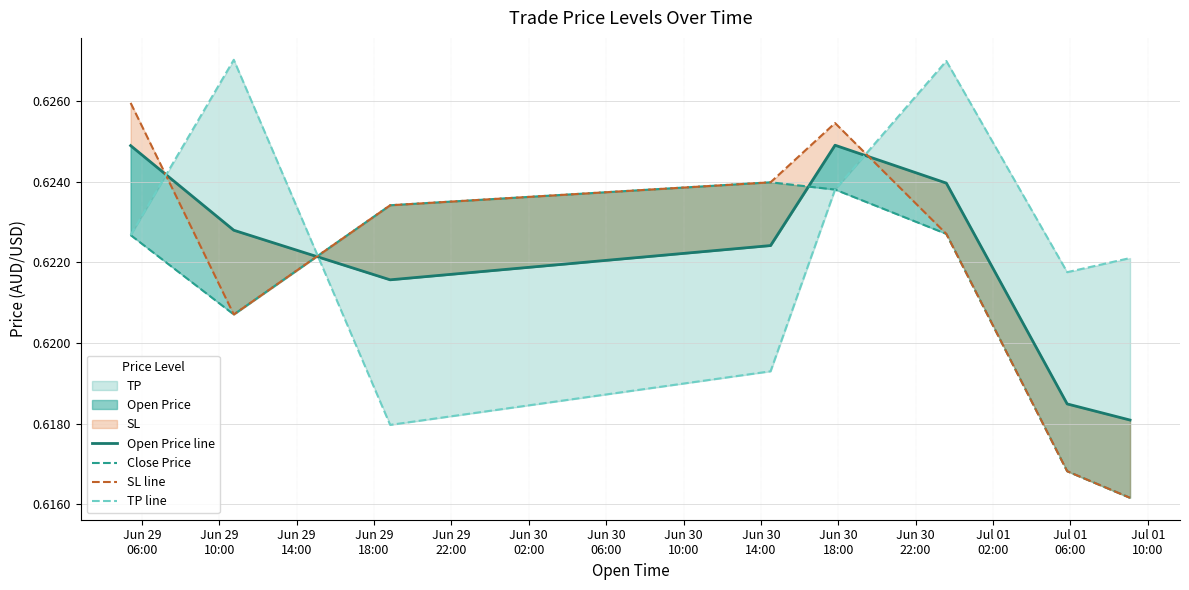

Rank the series by their maximum value, from highest to lowest.

TP line, SL line, Open Price line, Close Price